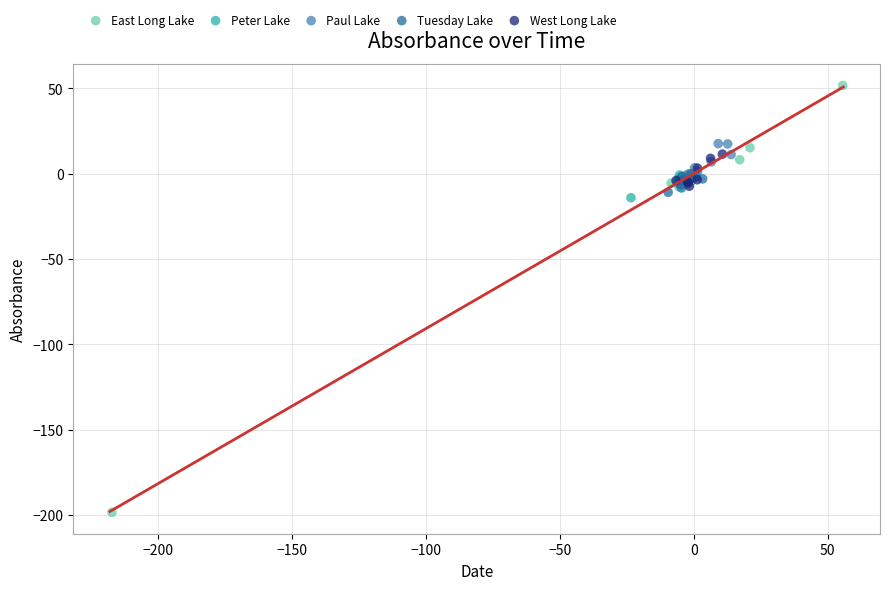

Which series has the widest spread of Y values?

East Long Lake